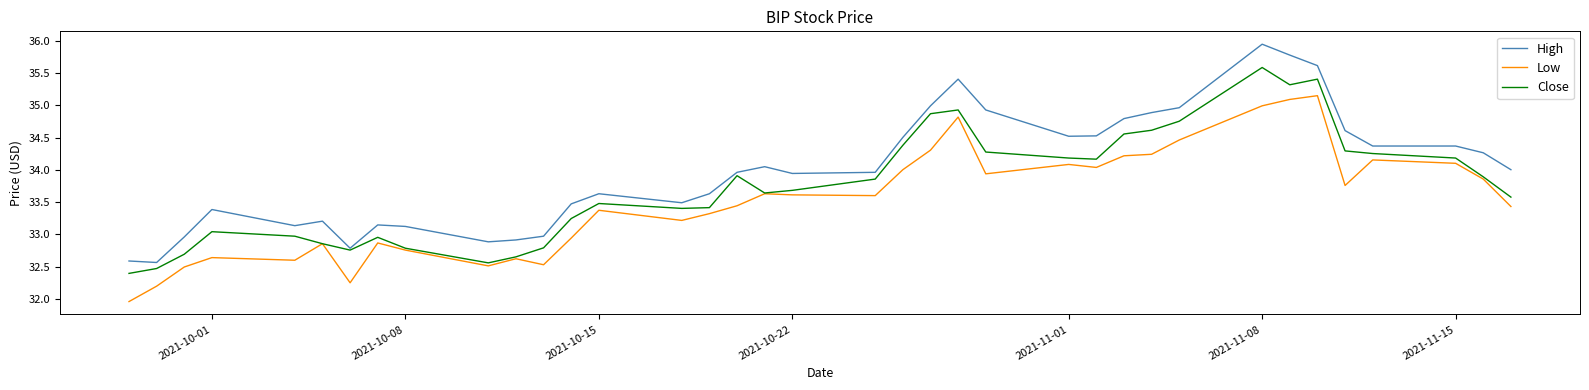

What is the smallest value displayed?

32.0